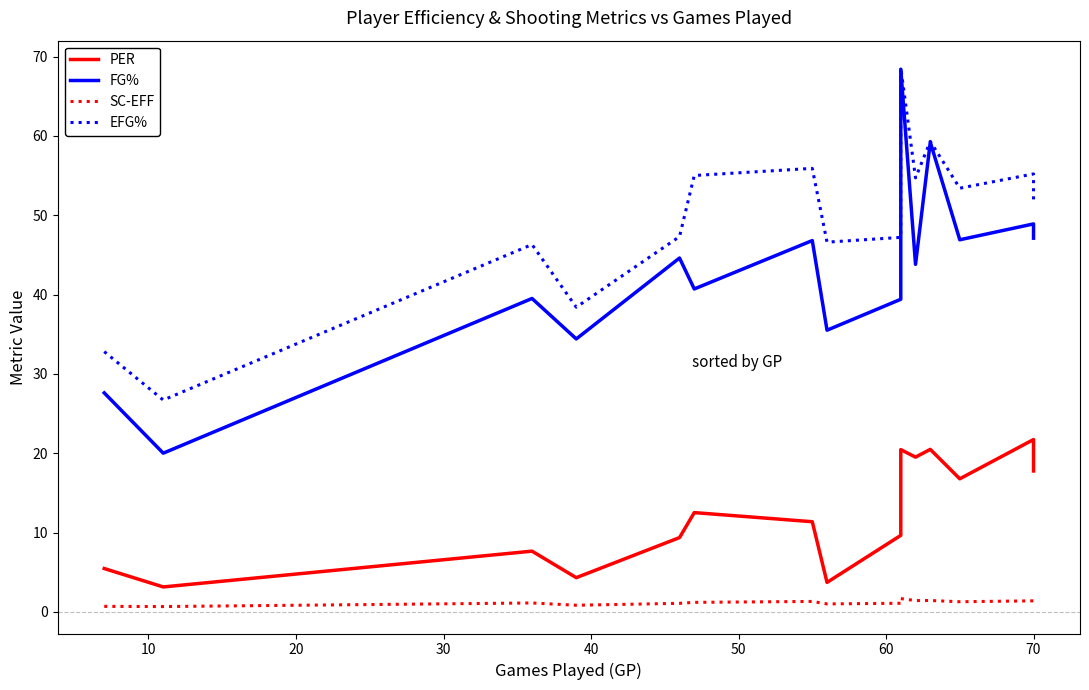

At how many categories does at least one series exceed 48?

8